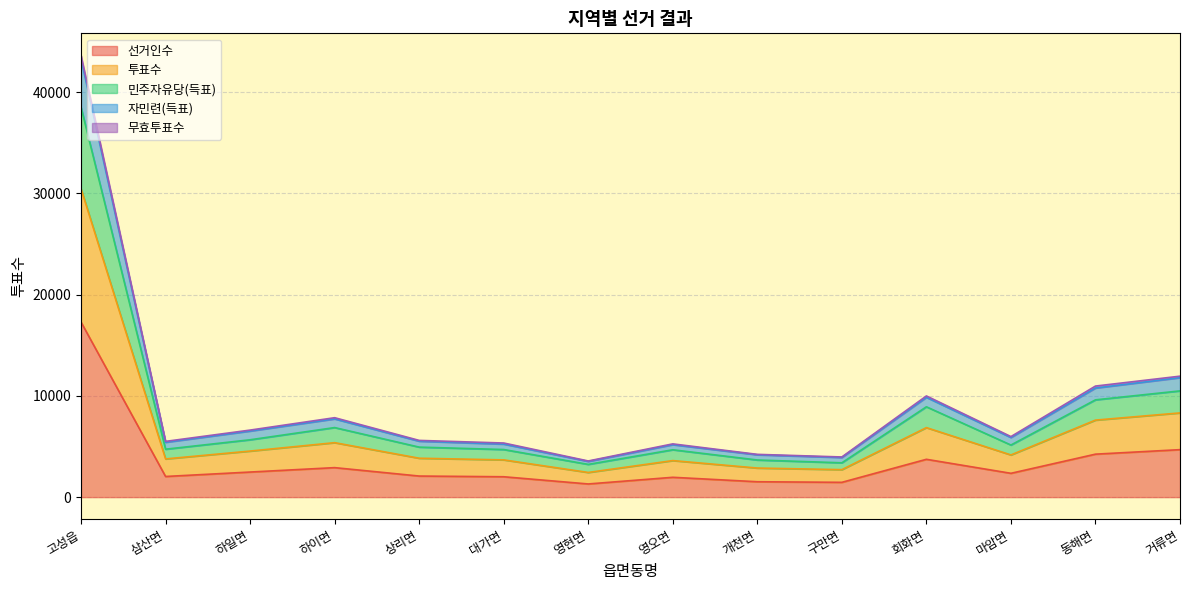

At which category is the sum across all series the highest?

고성읍